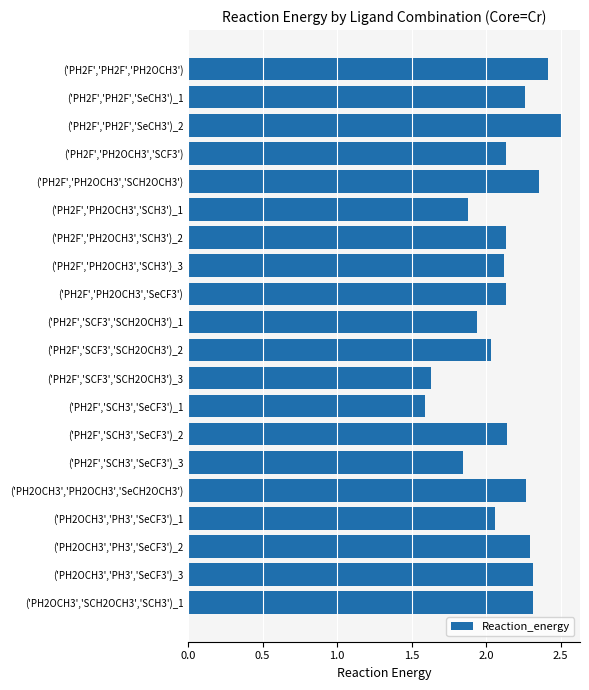

What is the difference between the maximum and minimum values?

0.9